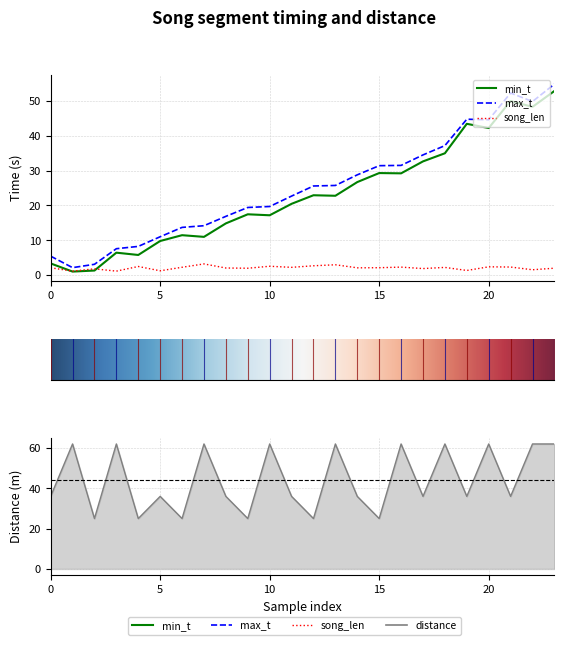

Where is the first local minimum for song_len?

1